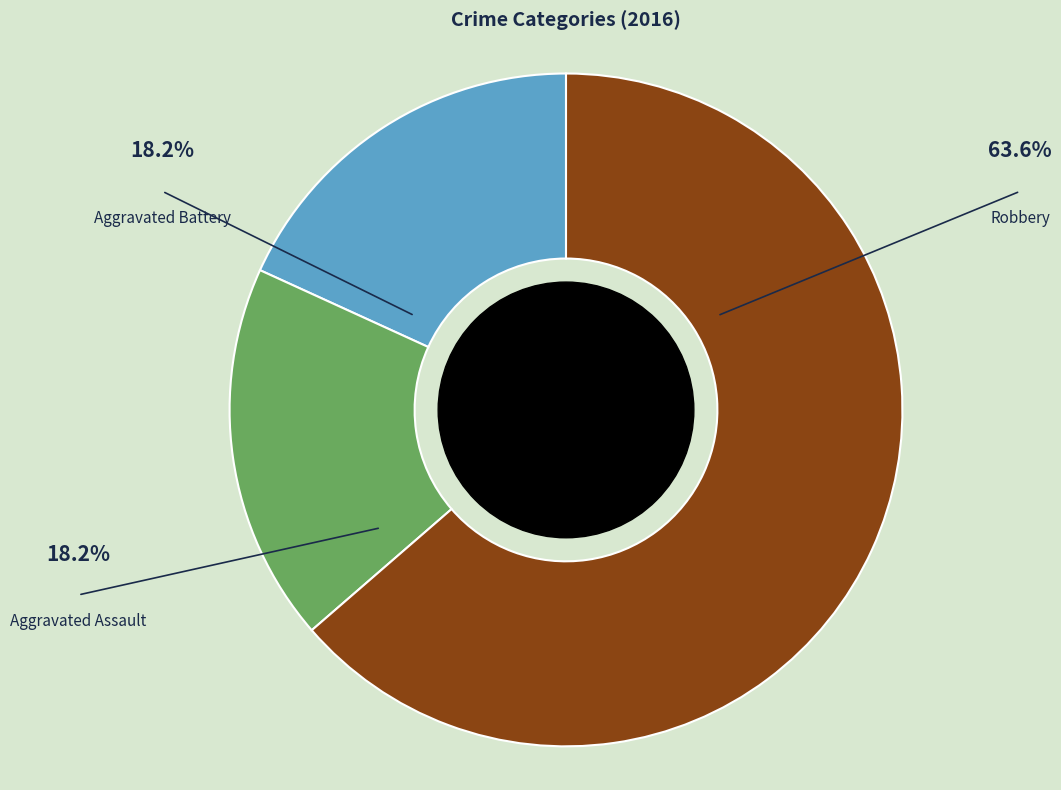

What is the largest slice in the pie chart?

Robbery